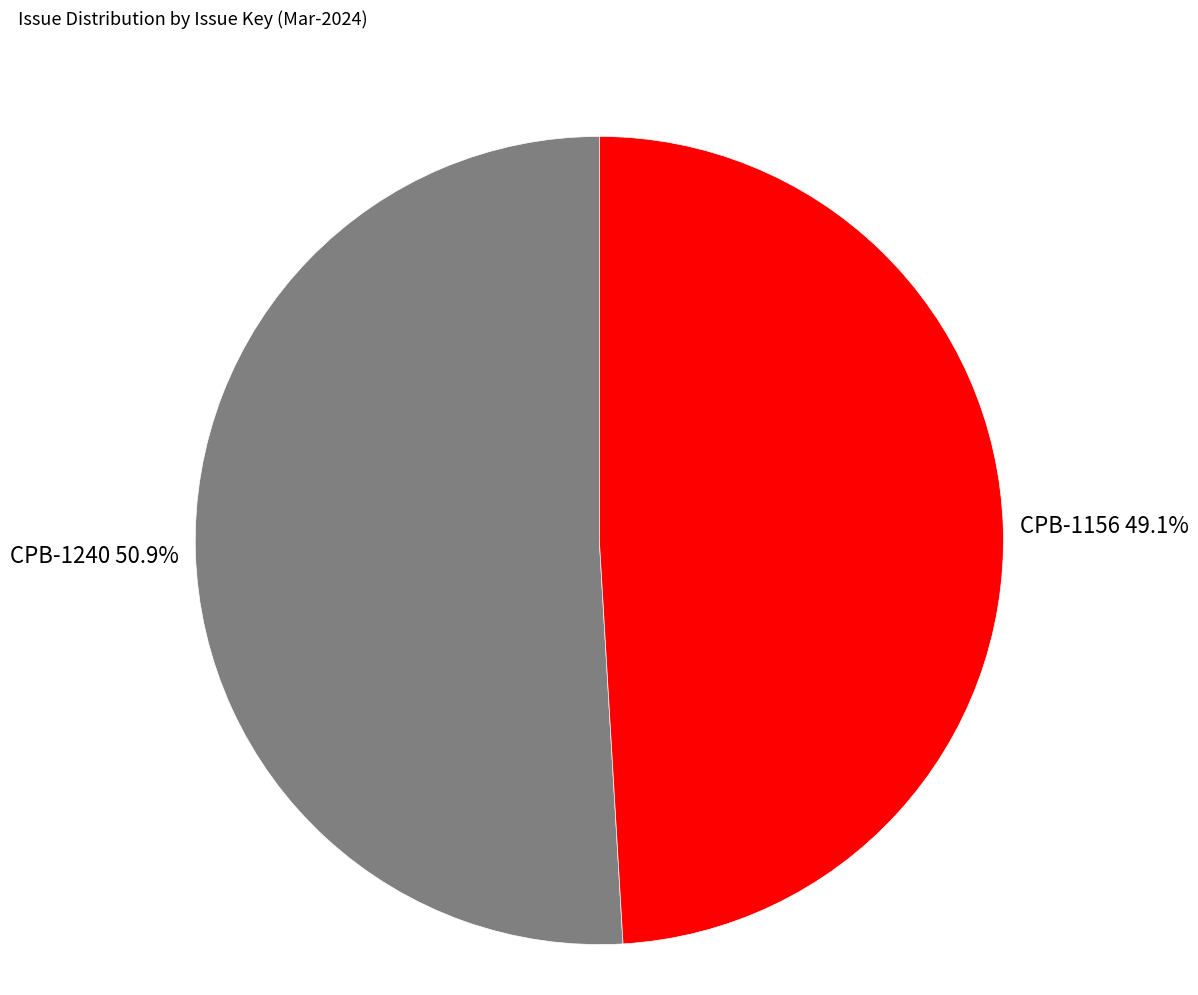

To the nearest percent, what percentage of the pie is CPB-1156?

49%